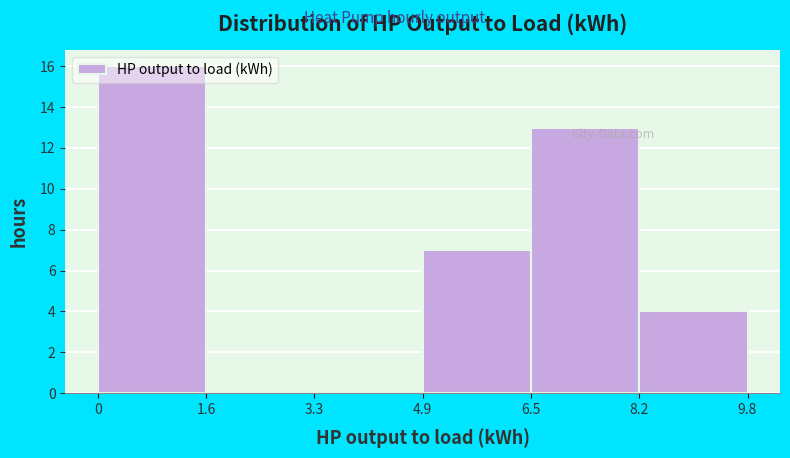

Reading left to right, list every bar in this chart as the range it spans on the x-axis followed by its height. The values are not printed on the chart, so give them approximately, as read against the axis.

0 to 1.6: 16
1.6 to 3.3: 0
3.3 to 4.9: 0
4.9 to 6.5: 7
6.5 to 8.2: 13
8.2 to 9.8: 4